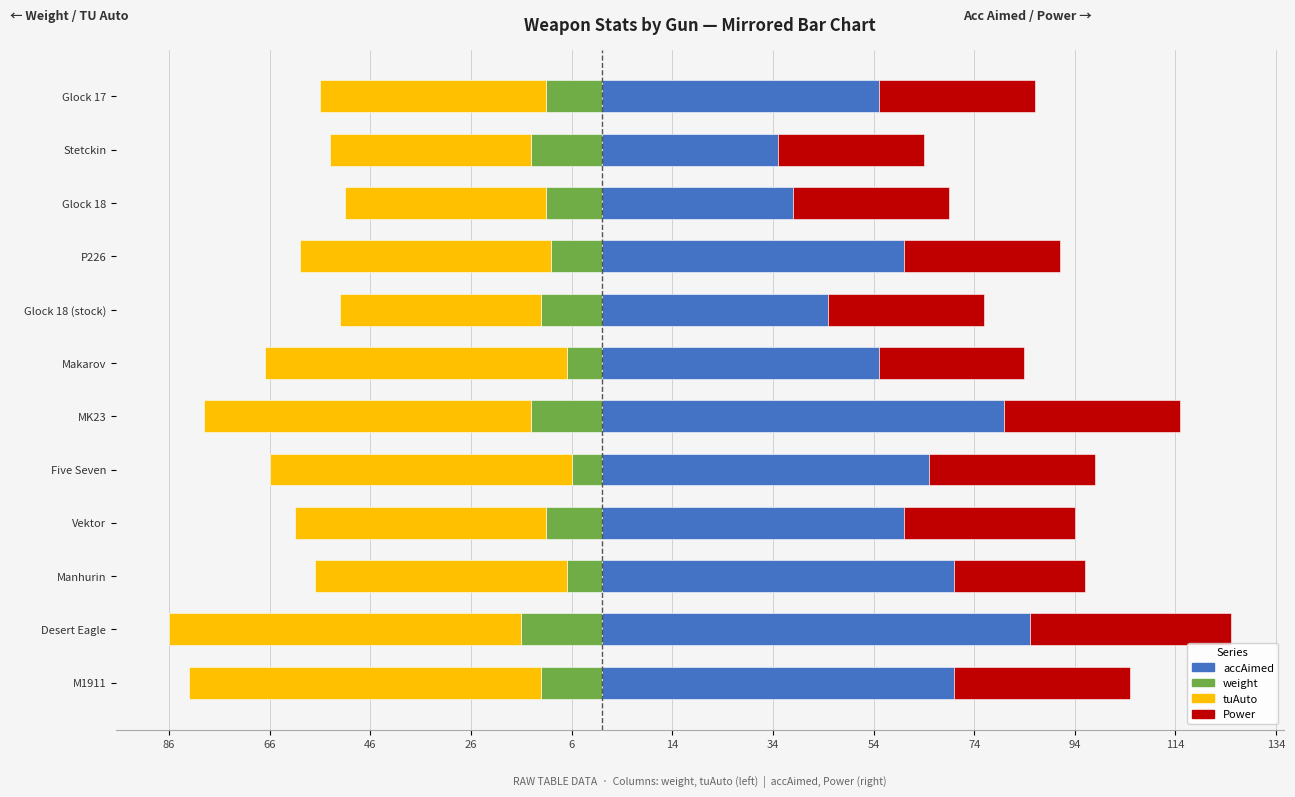

Does the chart contain stacked bars?

No